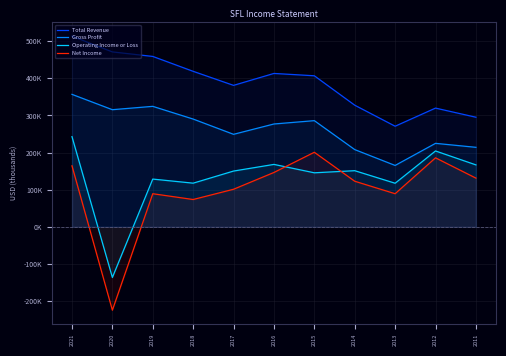

True or false: Gross Profit has a value of 224800 at 2012.

True